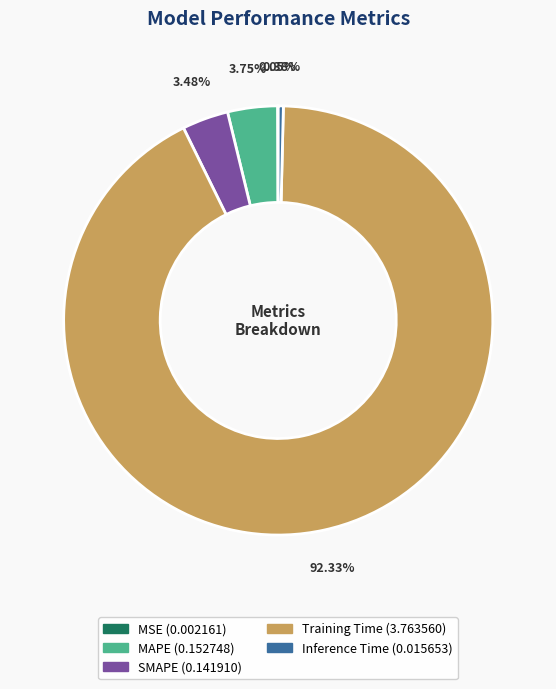

Which has a higher value, MAPE or Inference Time?

MAPE